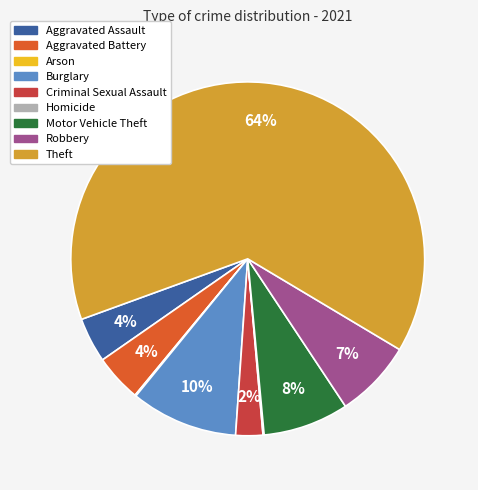

Which has a higher value, Burglary or Aggravated Battery?

Burglary